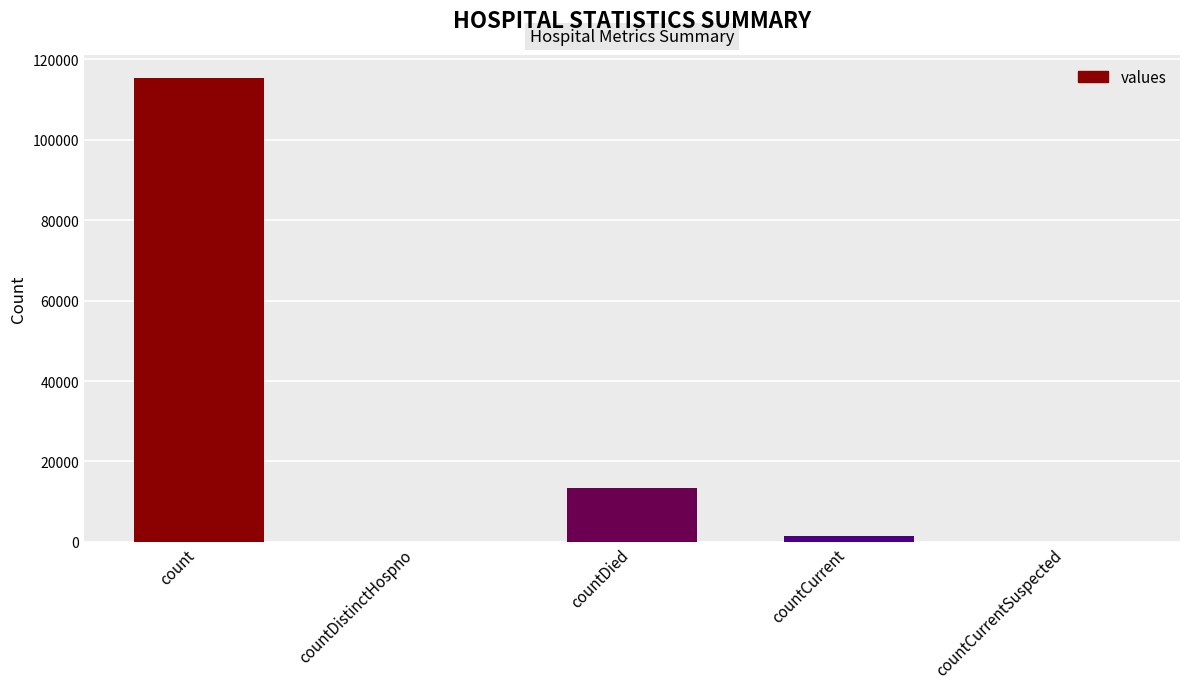

Which has a higher value, countCurrentSuspected or countCurrent?

countCurrent